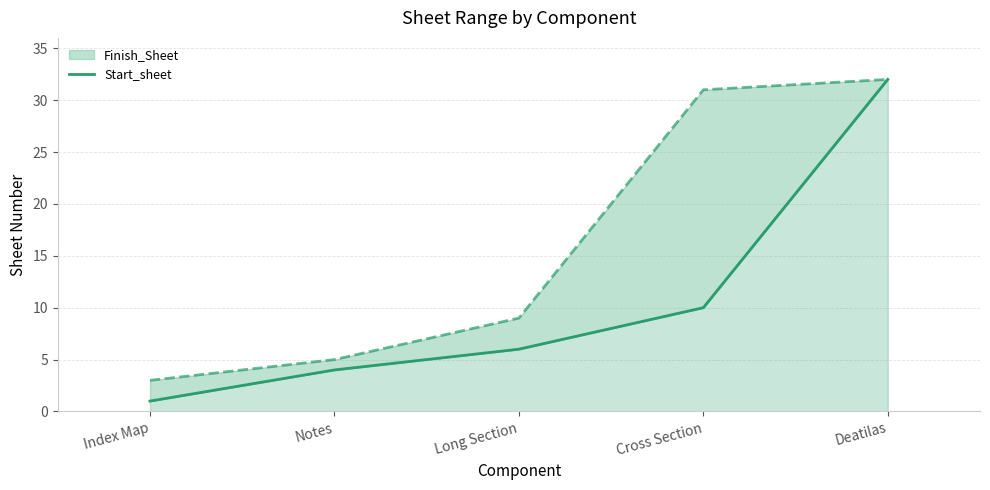

Which label corresponds to the smallest value in the chart?

Index Map